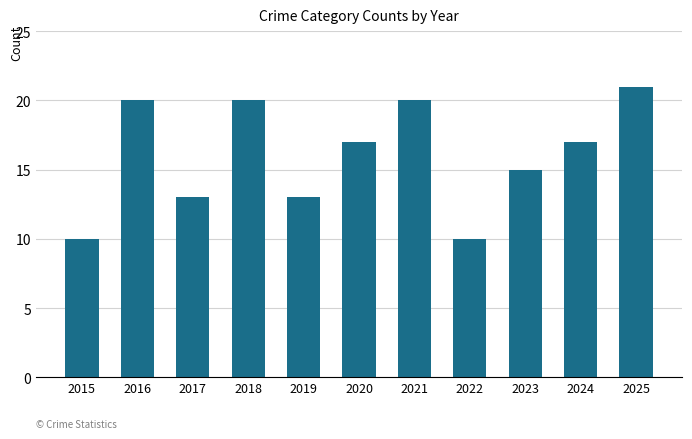

The chart shows a value of 32 at 2016. True or false?

False